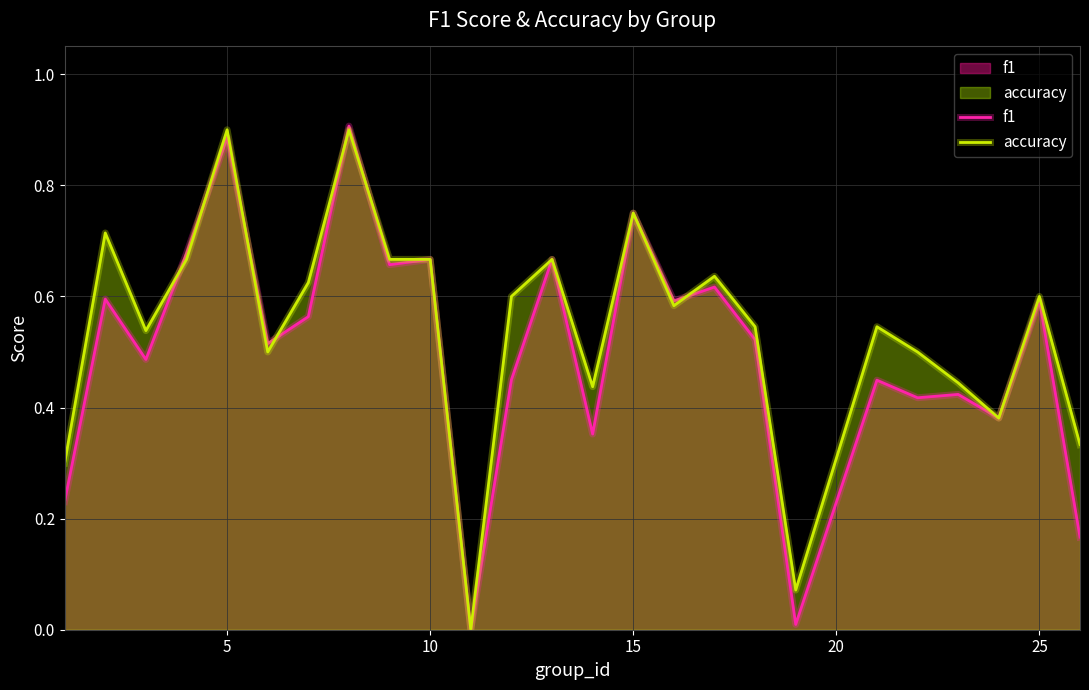

List the series in order of their peak value, lowest first.

accuracy, f1